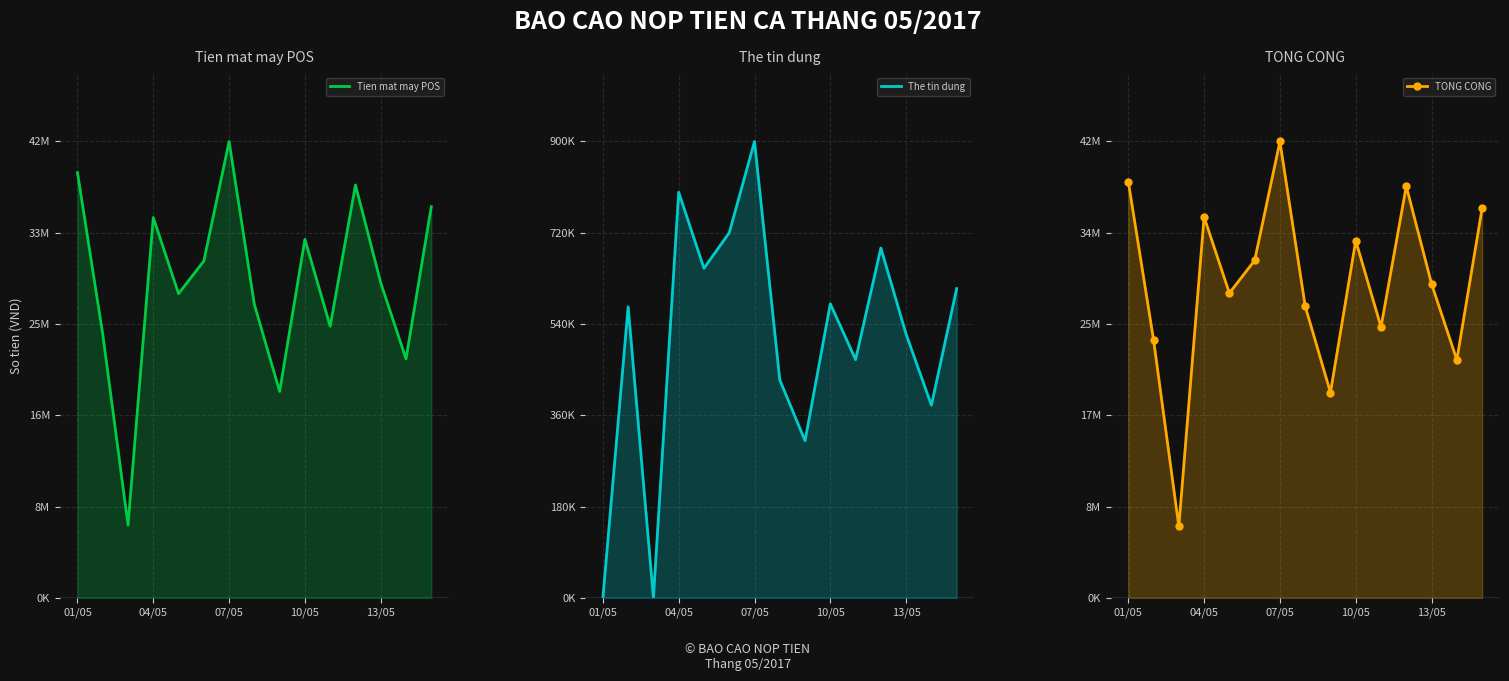

List the series in order of their peak value, lowest first.

The tin dung, Tien mat may POS, TONG CONG